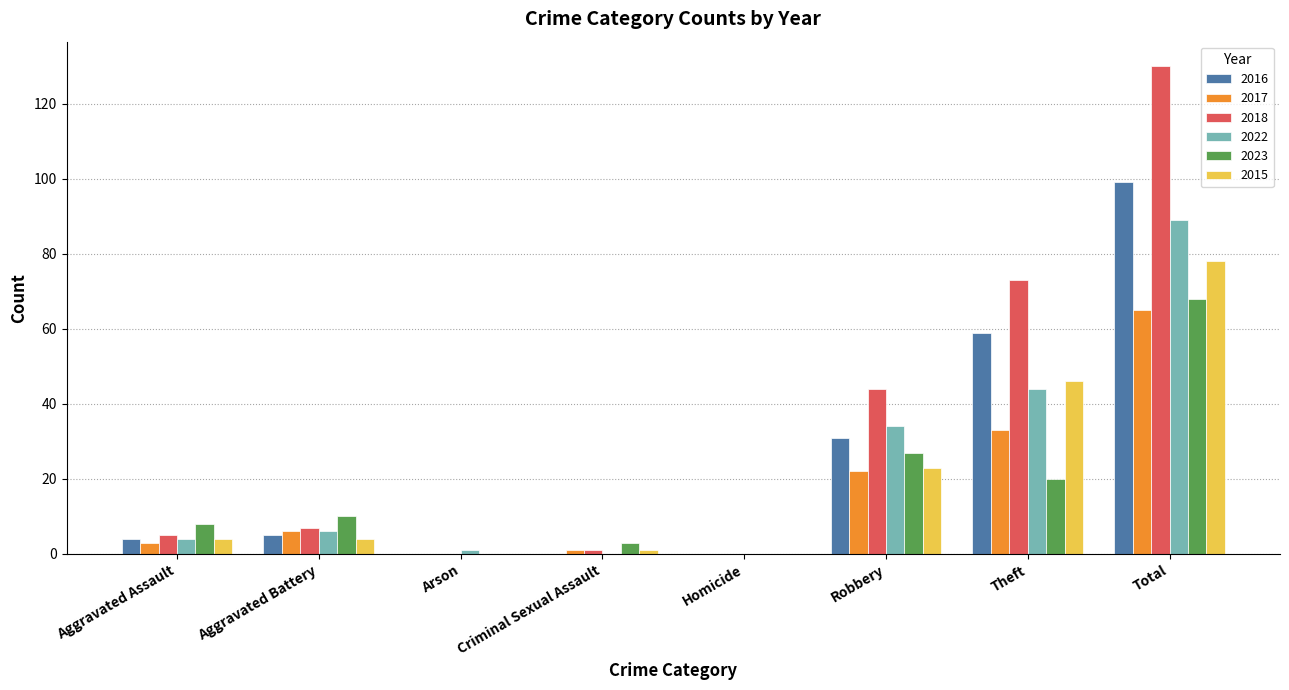

Is it true that 2022 equals 6 at Aggravated Battery?

True